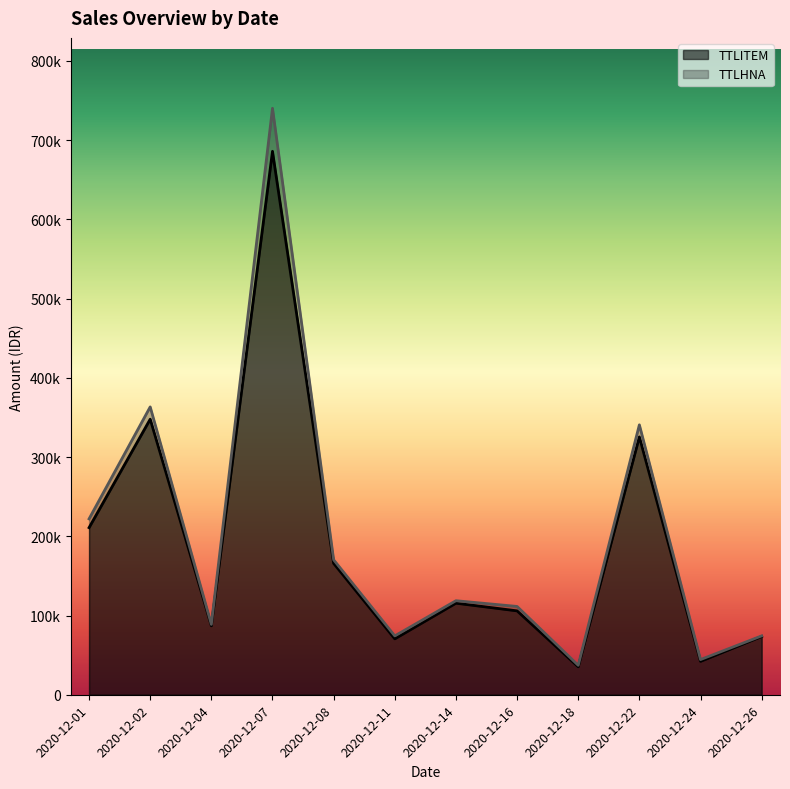

True or false: TTLITEM and TTLHNA intersect in this chart.

False